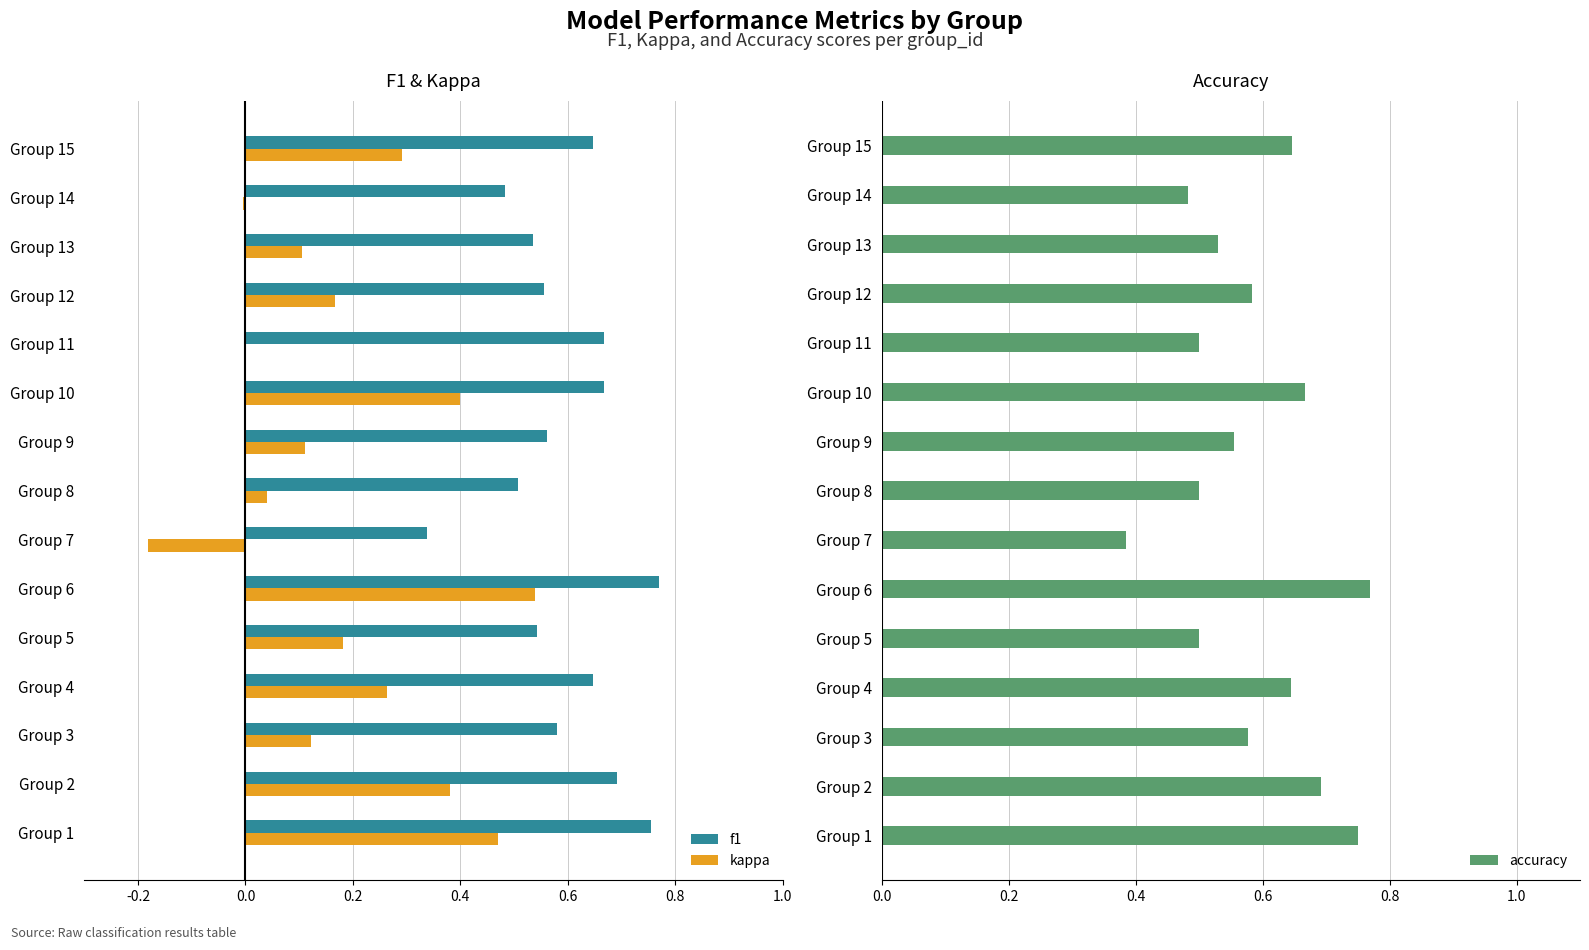

What is the sum of all kappa values?

2.9